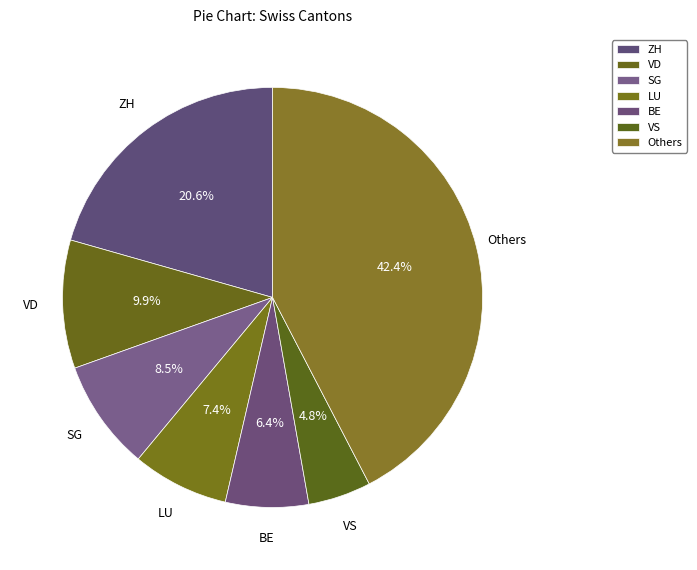

Count the number of slices in the pie.

7